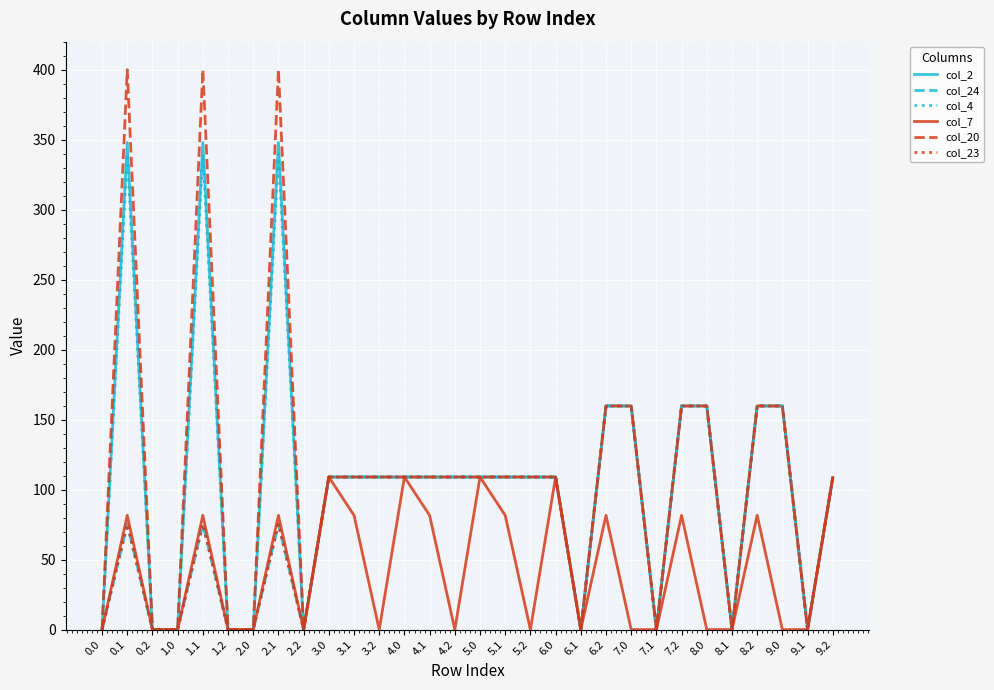

How many lines are shown in the chart?

6